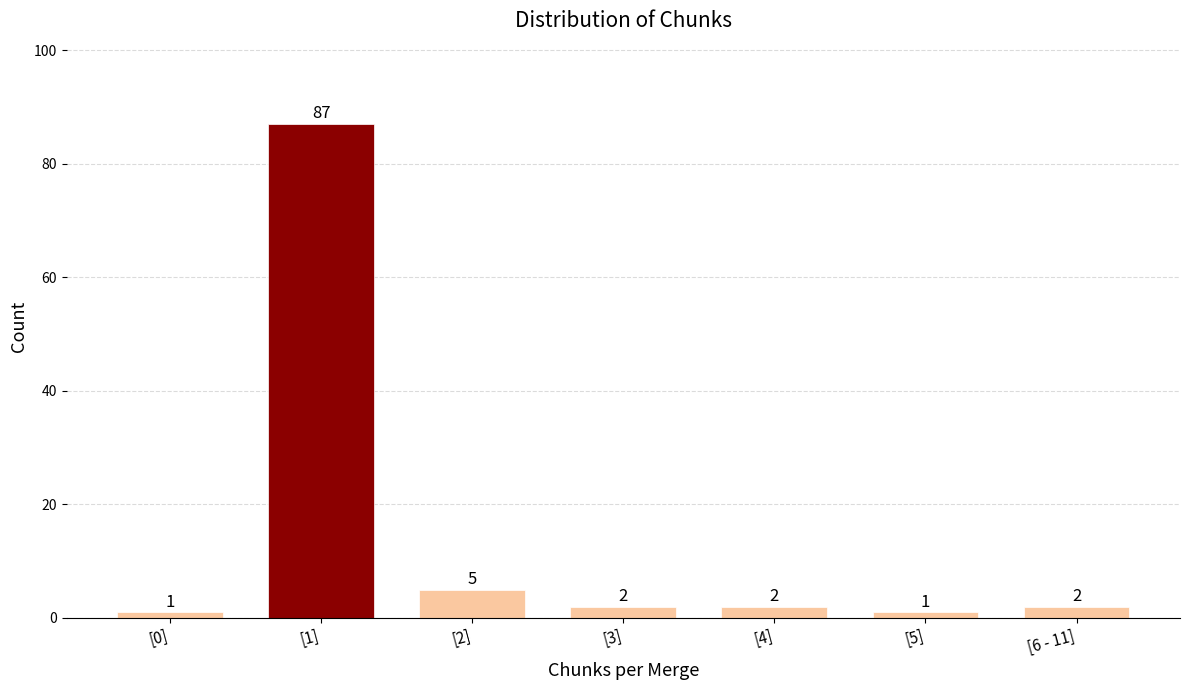

Reading right to left, list all the values displayed in this chart.

2	1	2	2	5	87	1